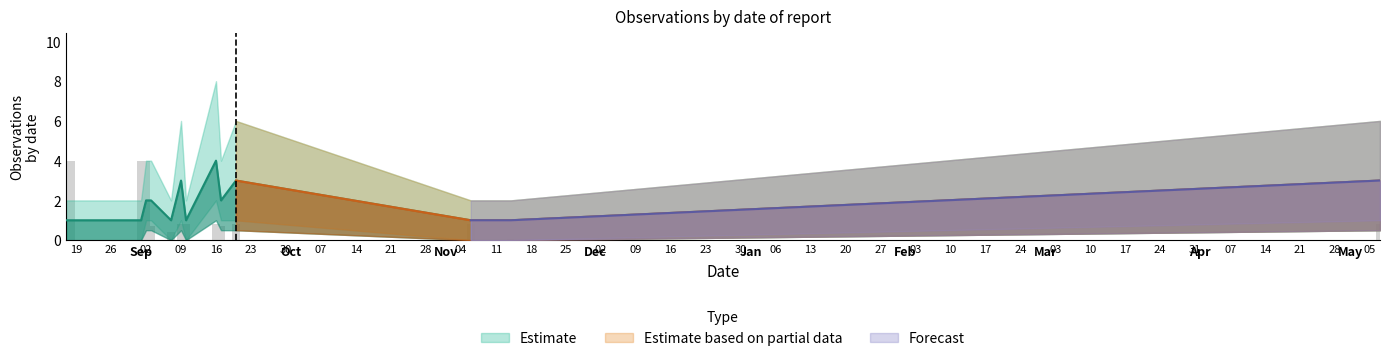

What is the difference between the maximum and minimum values in the Observations (count) series?

3